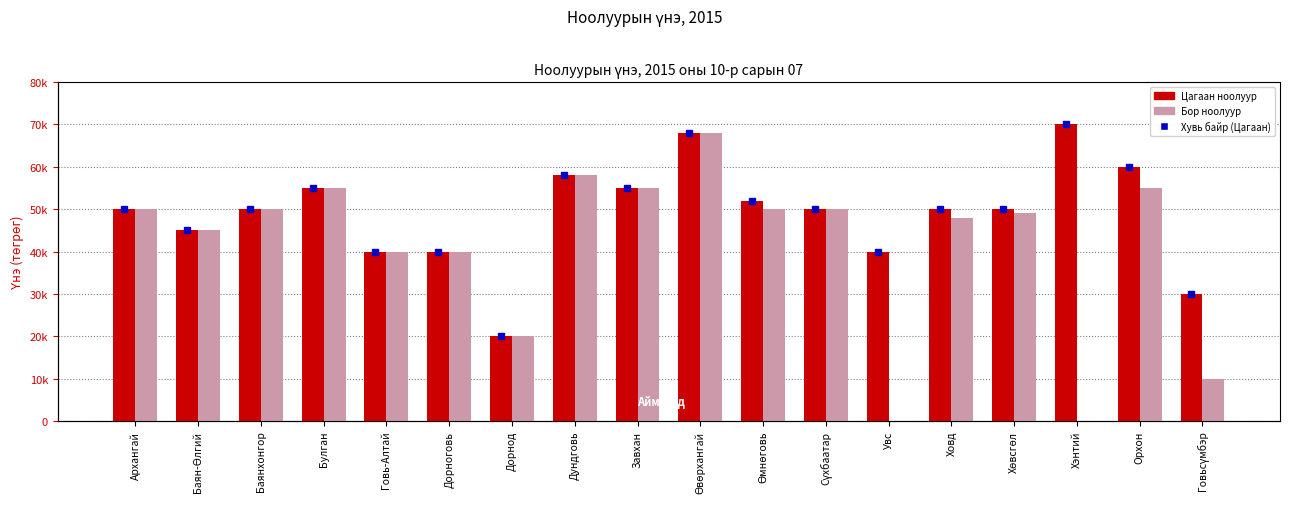

What value does the Цагаан series have at Дундговь, to the nearest 50?

58000